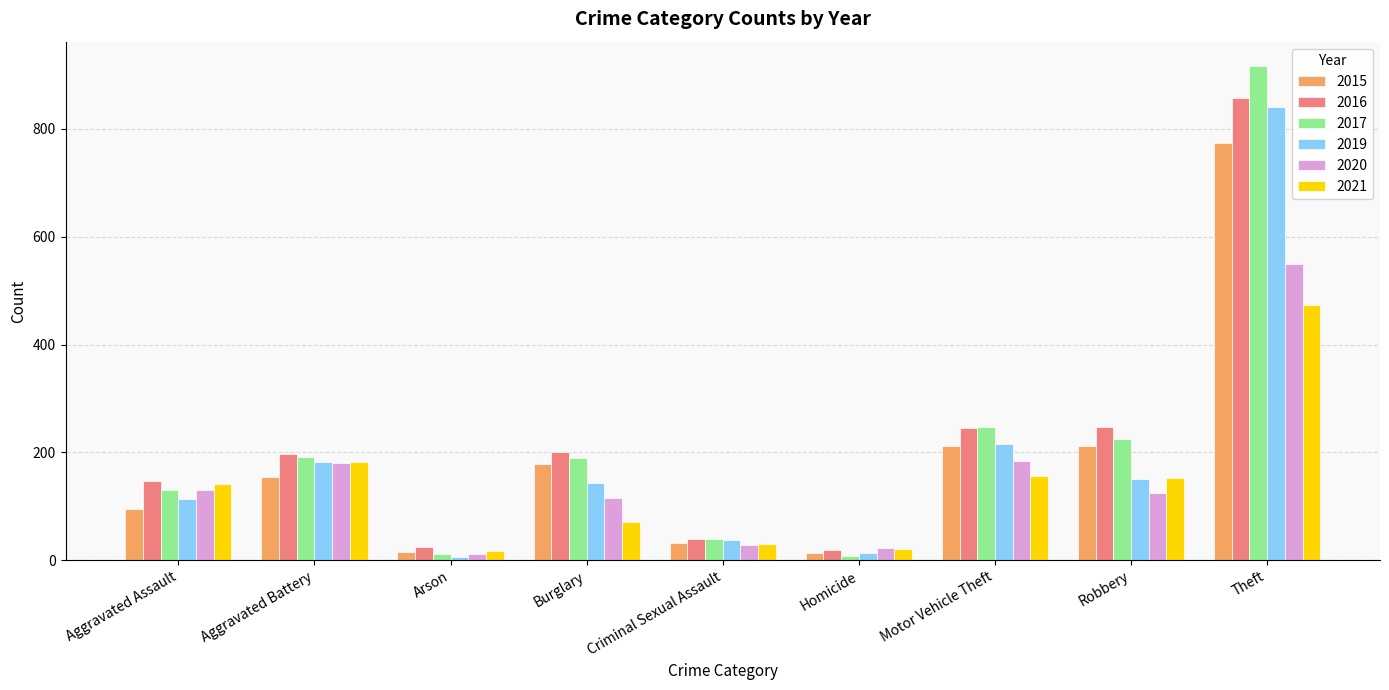

What is the minimum value for 2020?

12